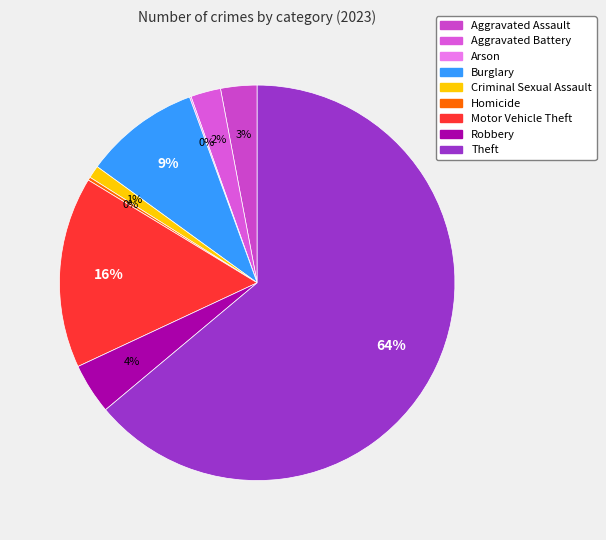

Which slice is the smallest?

Arson